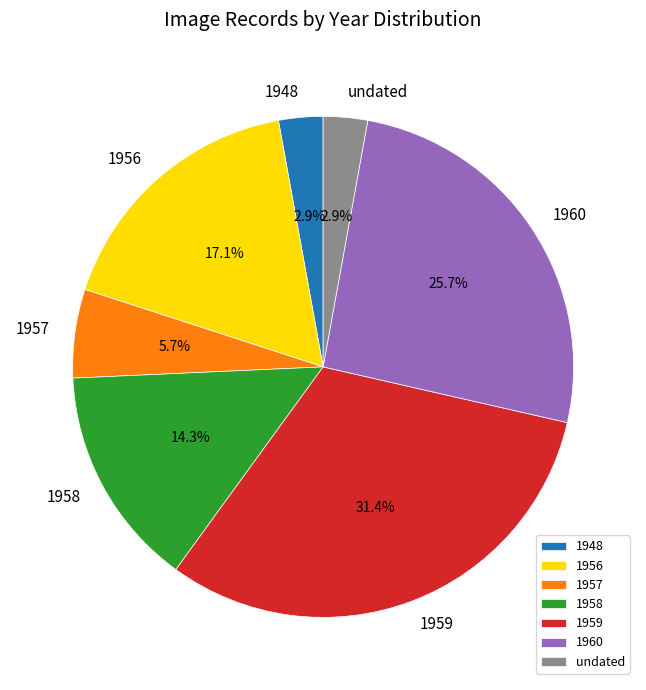

Count the number of slices in the pie.

7